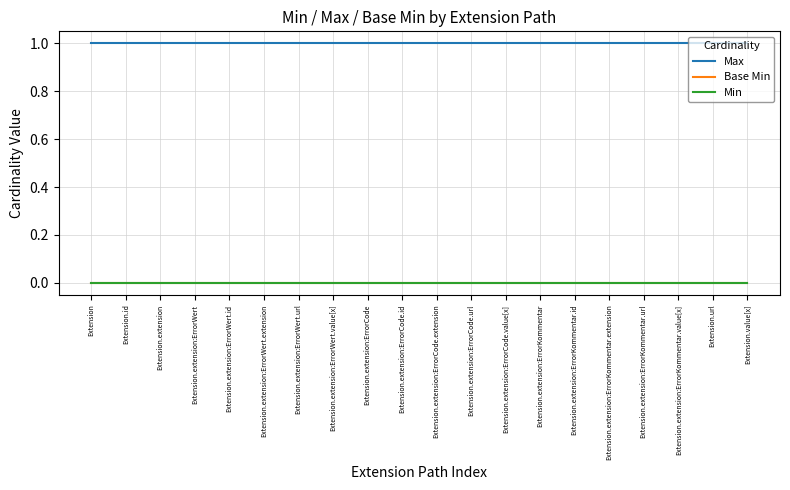

What is the spread (max minus min) of values at Extension.extension:ErrorKommentar.extension?

1